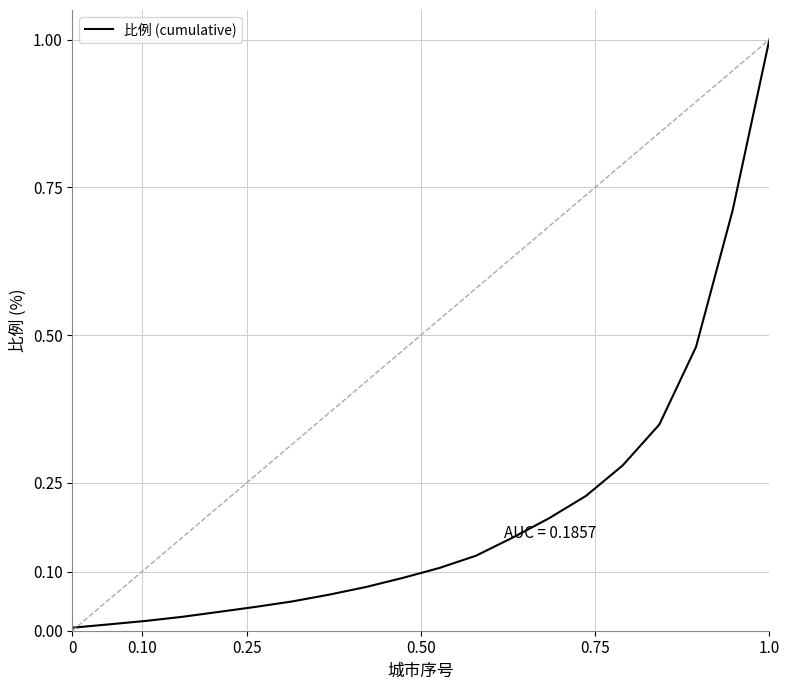

What is the maximum value shown in the chart?

1.0